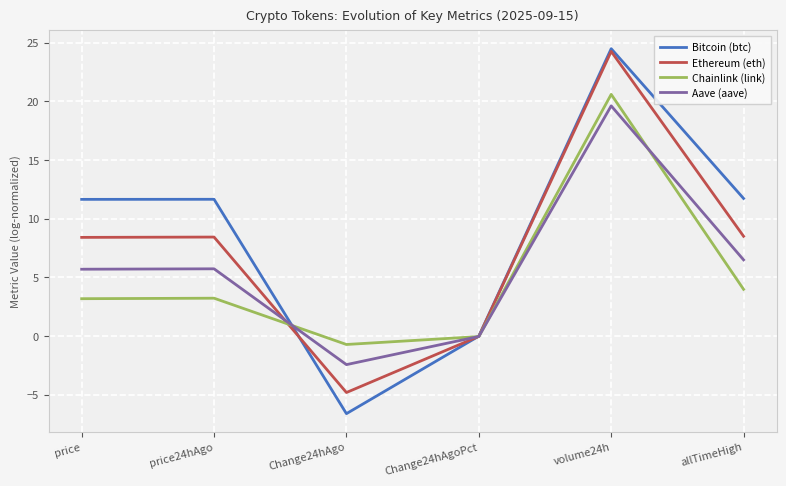

Which series changed the most between price24hAgo and Change24hAgoPct?

Bitcoin (btc)